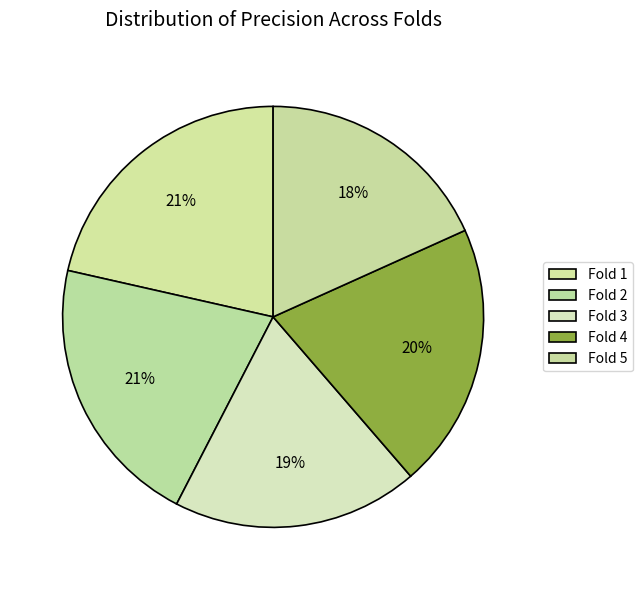

How many segments does this pie chart have?

5